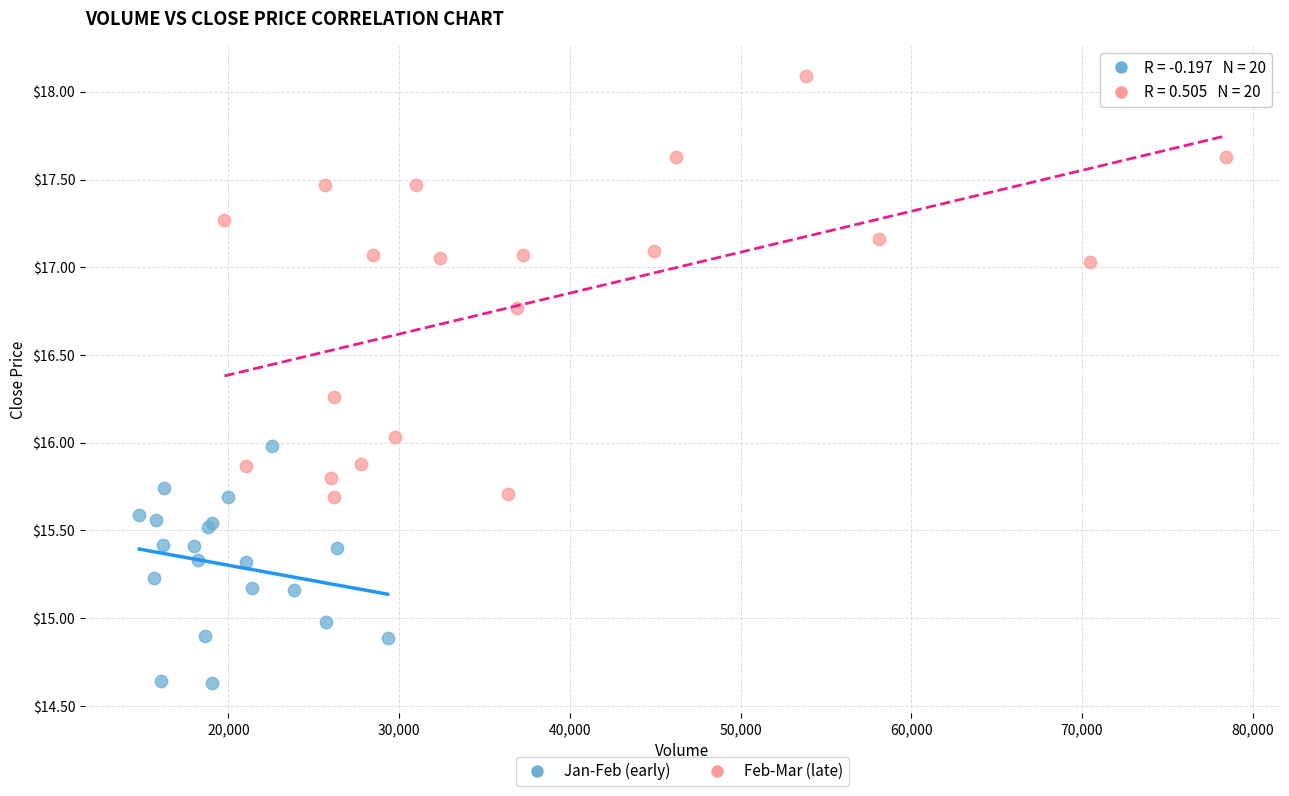

What are all the series names shown in the legend?

Jan-Feb (early), Feb-Mar (late)